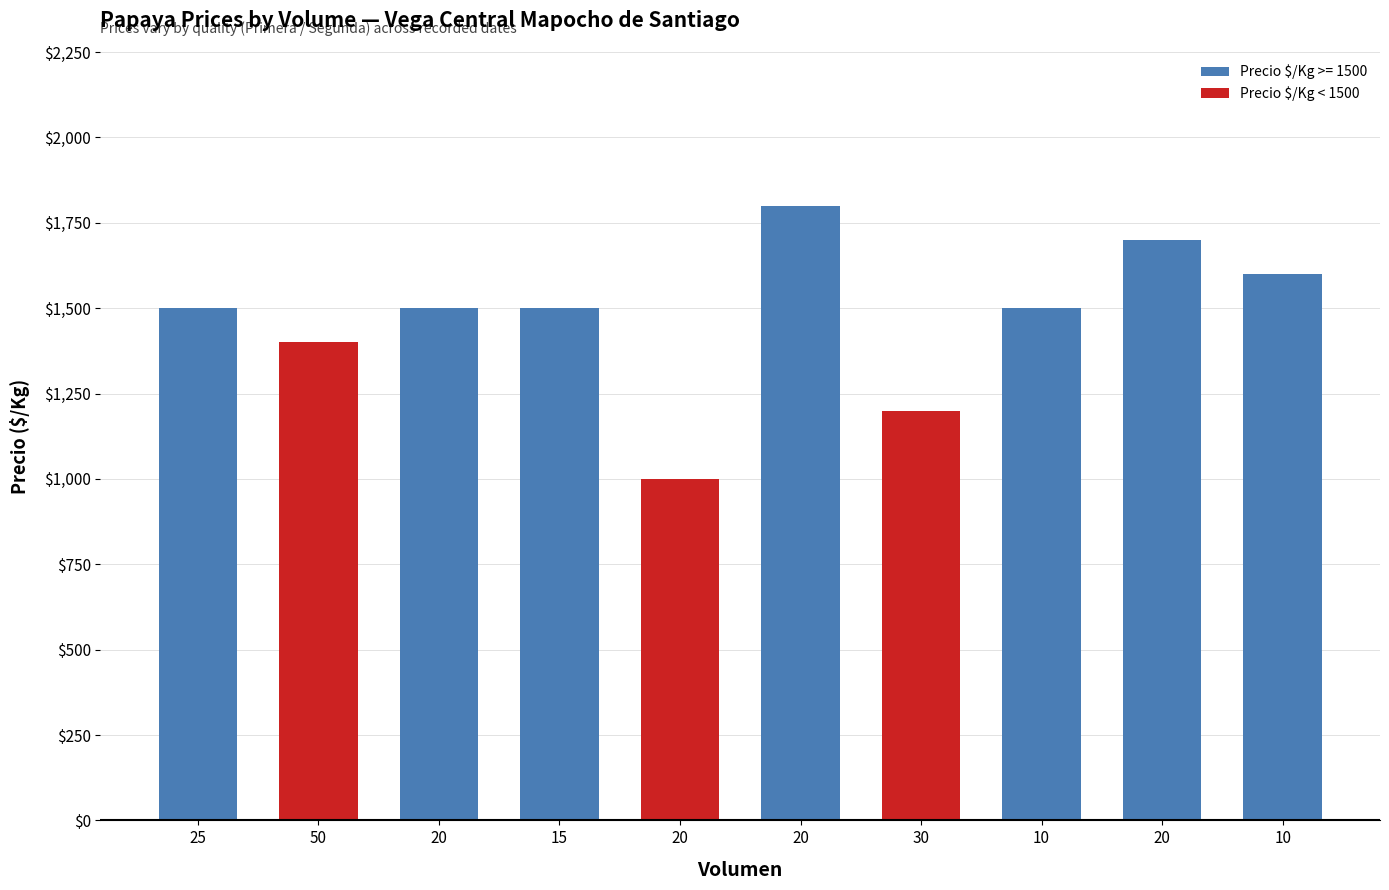

List the labels in order of value, largest first.

20, 20, 10, 25, 20, 15, 10, 50, 30, 20